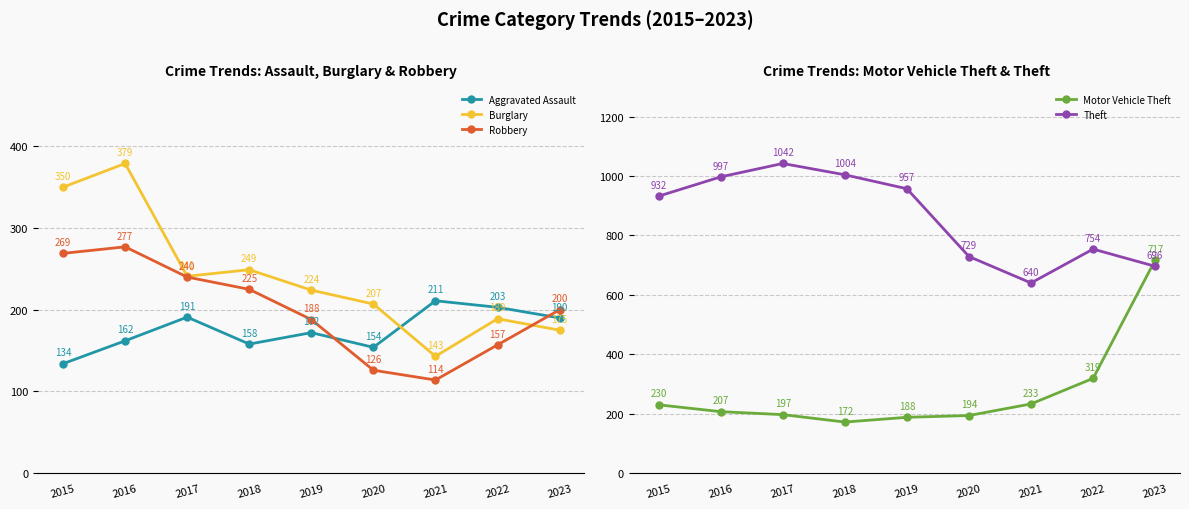

Reading left to right, extract all data points from this chart.

Aggravated Assault: 134	162	191	158	172	154	211	203	190
Burglary: 350	379	241	249	224	207	143	189	175
Robbery: 269	277	240	225	188	126	114	157	200
Motor Vehicle Theft: 230	207	197	172	188	194	233	319	717
Theft: 932	997	1042	1004	957	729	640	754	696